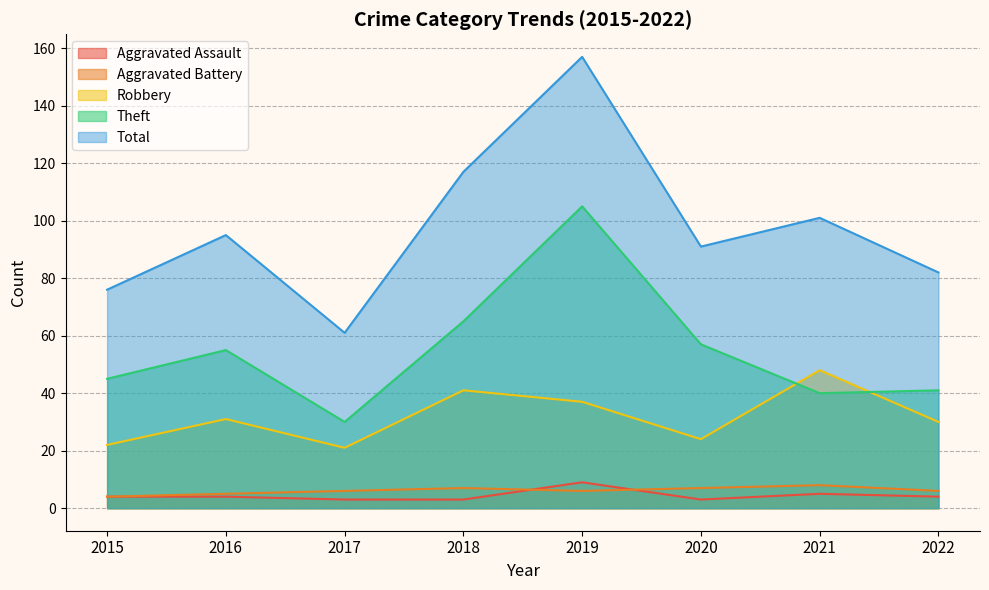

How many data points in Robbery are above 31?

3